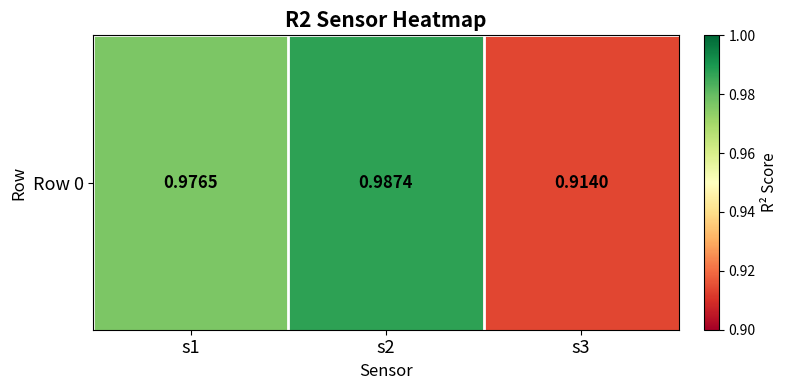

What is the sum of the values at s2 and s3?

1.9